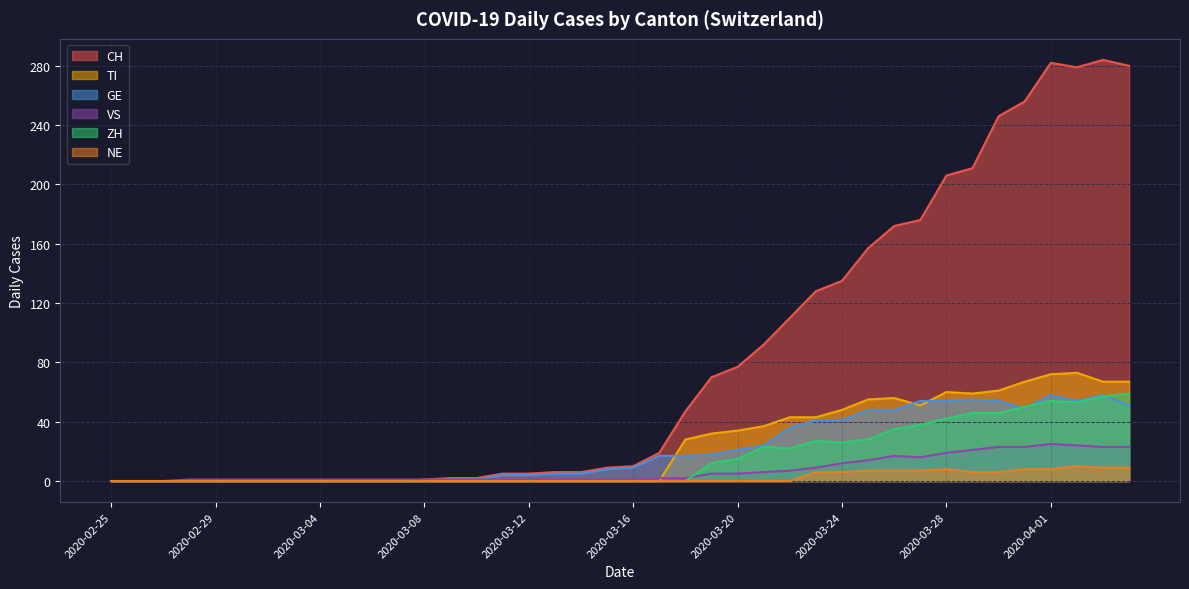

What is the difference between the maximum and minimum values in the TI series?

73